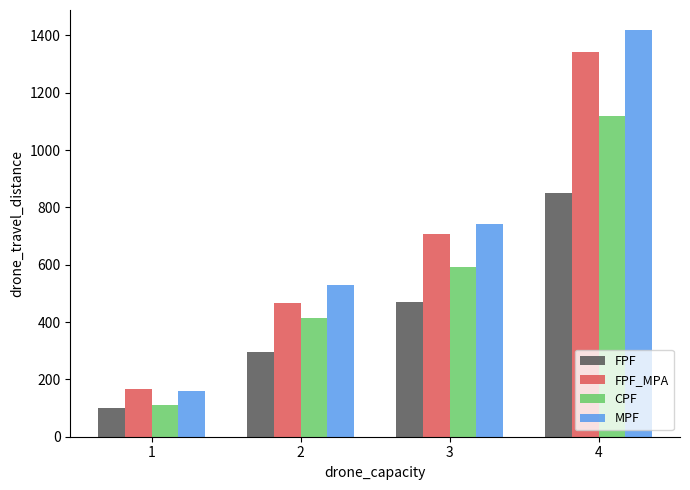

Which series has the widest spread of values?

MPF